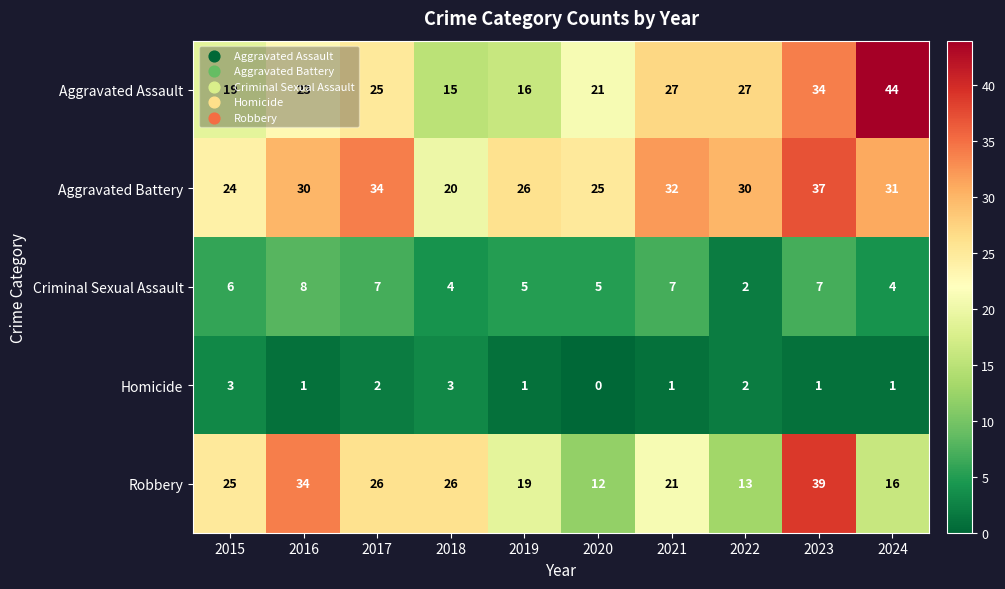

Which category has the highest value across all series?

2024